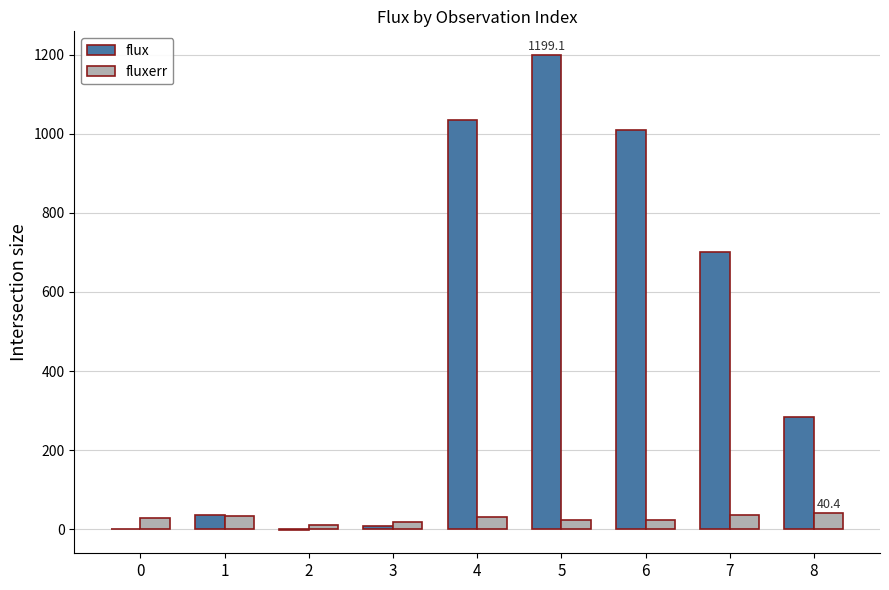

Is the value of fluxerr at 0 greater than the value of flux at 7?

No